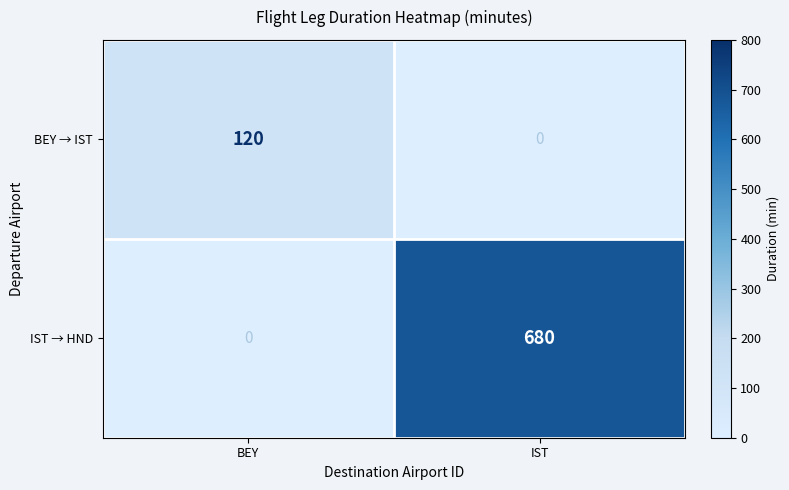

What is the spread (max minus min) of values at IST?

680